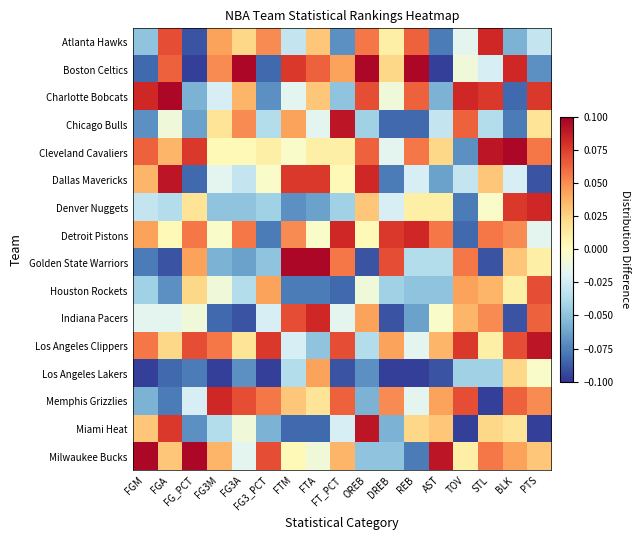

At which category is the sum across all series the highest?

PTS